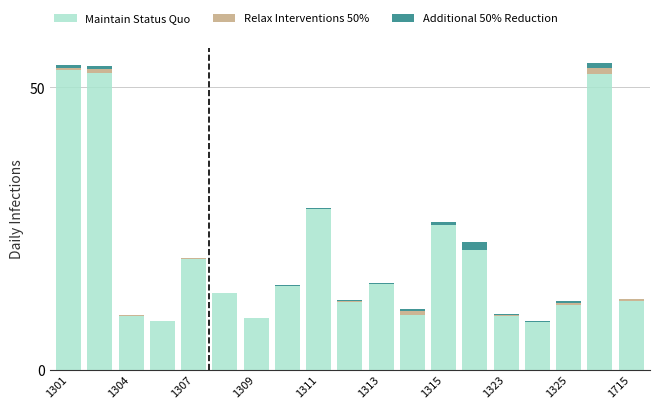

What is the sum of all Maintain Status Quo values?

387.0